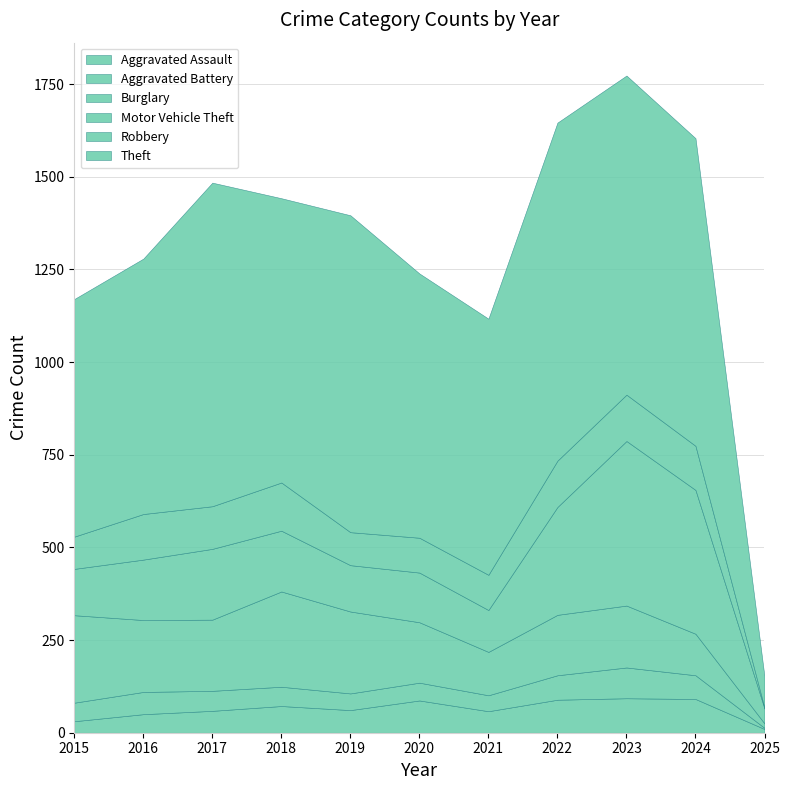

What are all the series names shown in the legend?

Aggravated Assault, Aggravated Battery, Burglary, Motor Vehicle Theft, Robbery, Theft